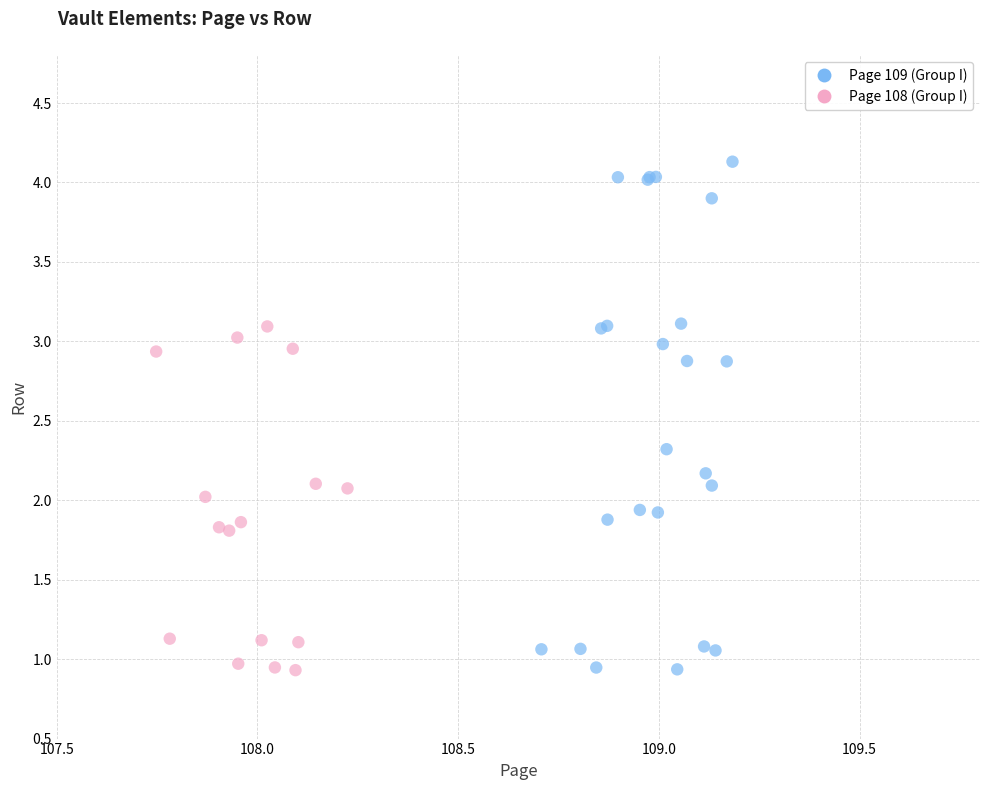

Which series contains the highest Y value?

Page 109 (Group I)